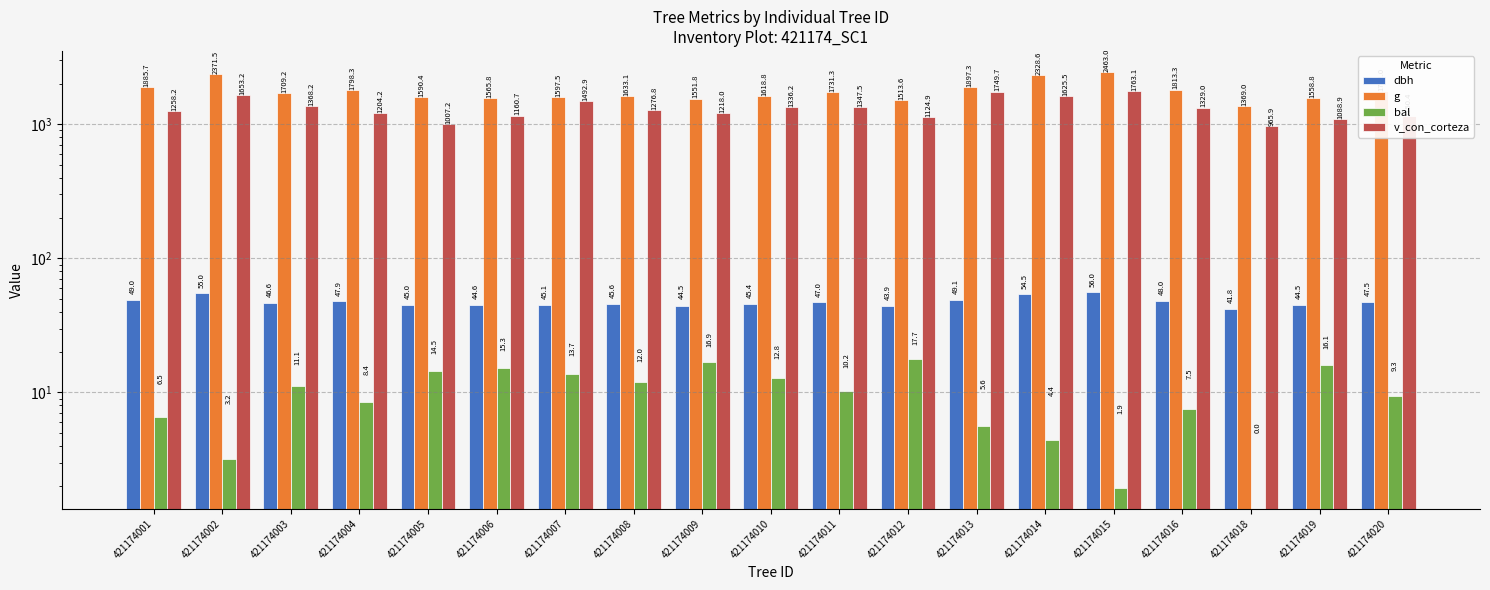

Rank the series by their maximum value, from lowest to highest.

bal, dbh, v_con_corteza, g